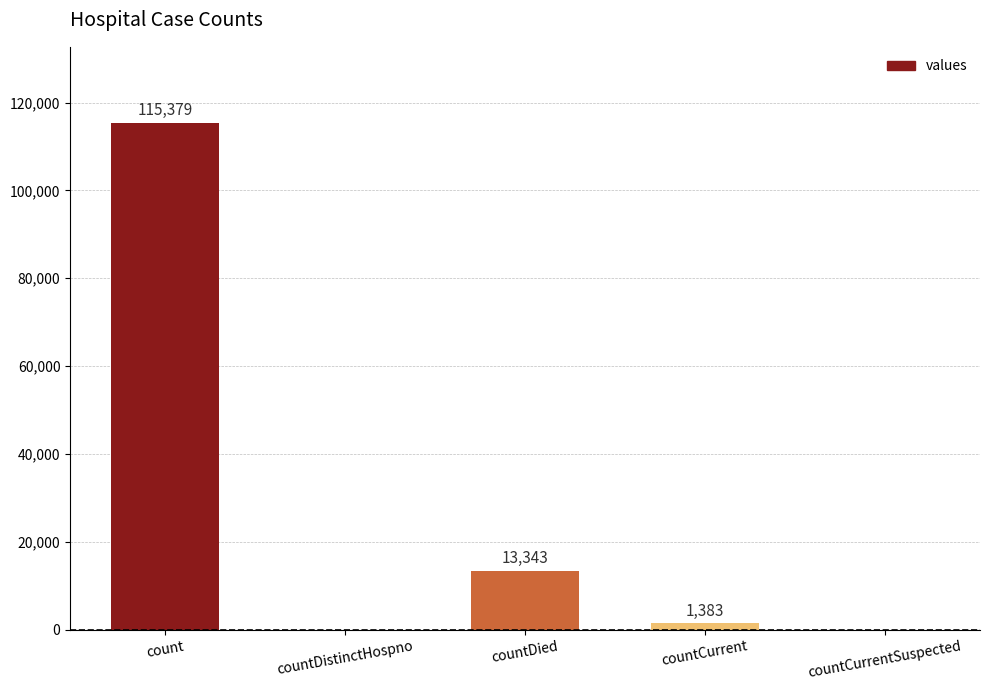

Read the value at countDied, to the nearest 100.

13300